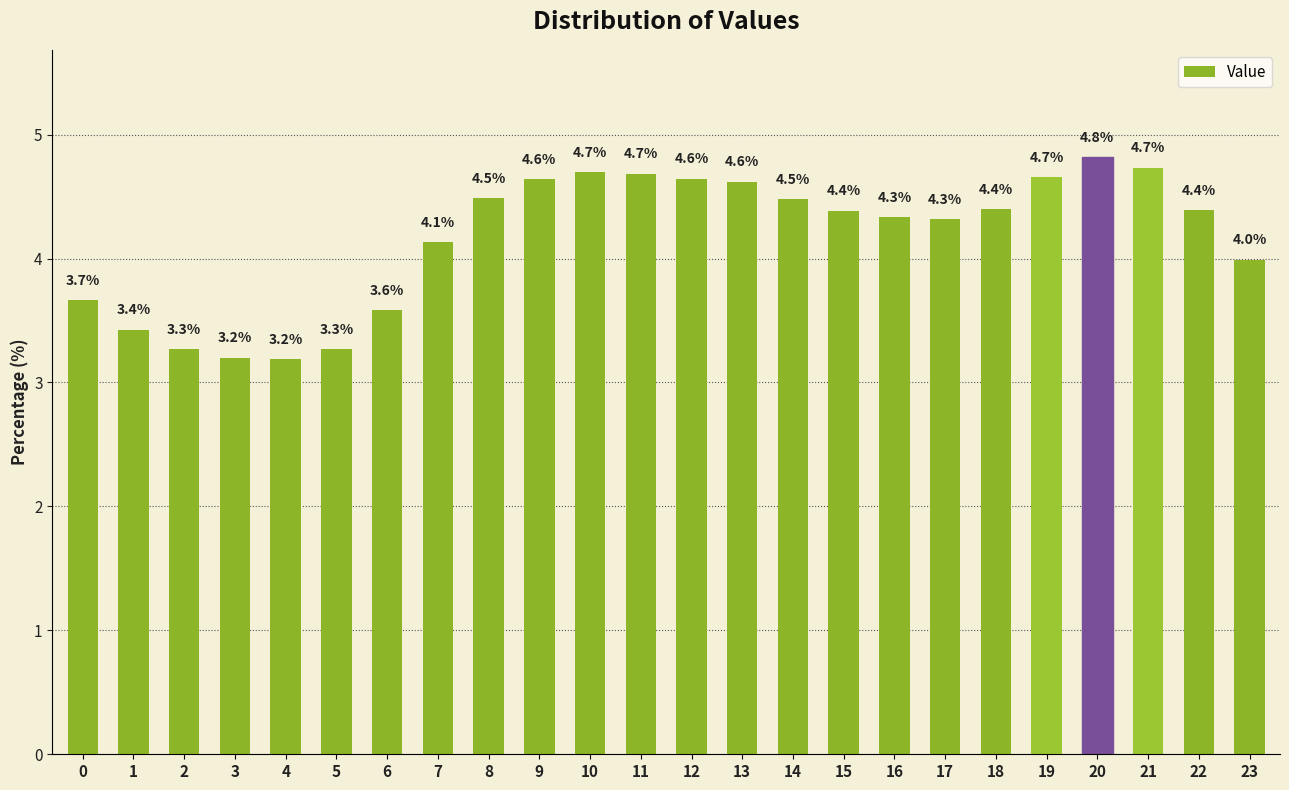

Which label corresponds to the smallest value in the chart?

4